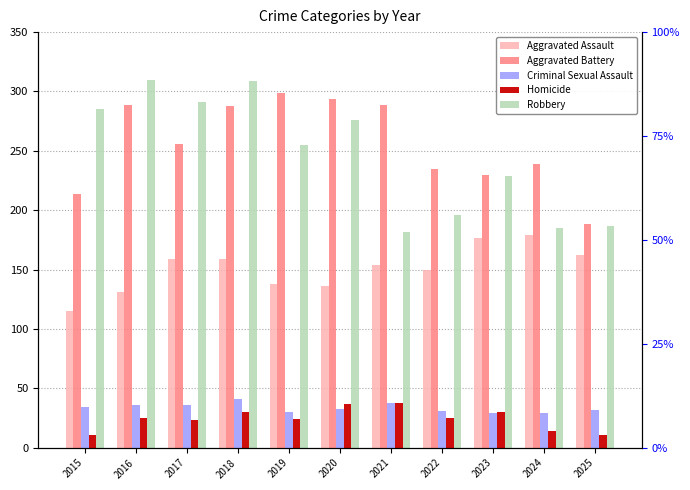

At 2022, list the series in order from largest to smallest.

Aggravated Battery, Robbery, Aggravated Assault, Criminal Sexual Assault, Homicide